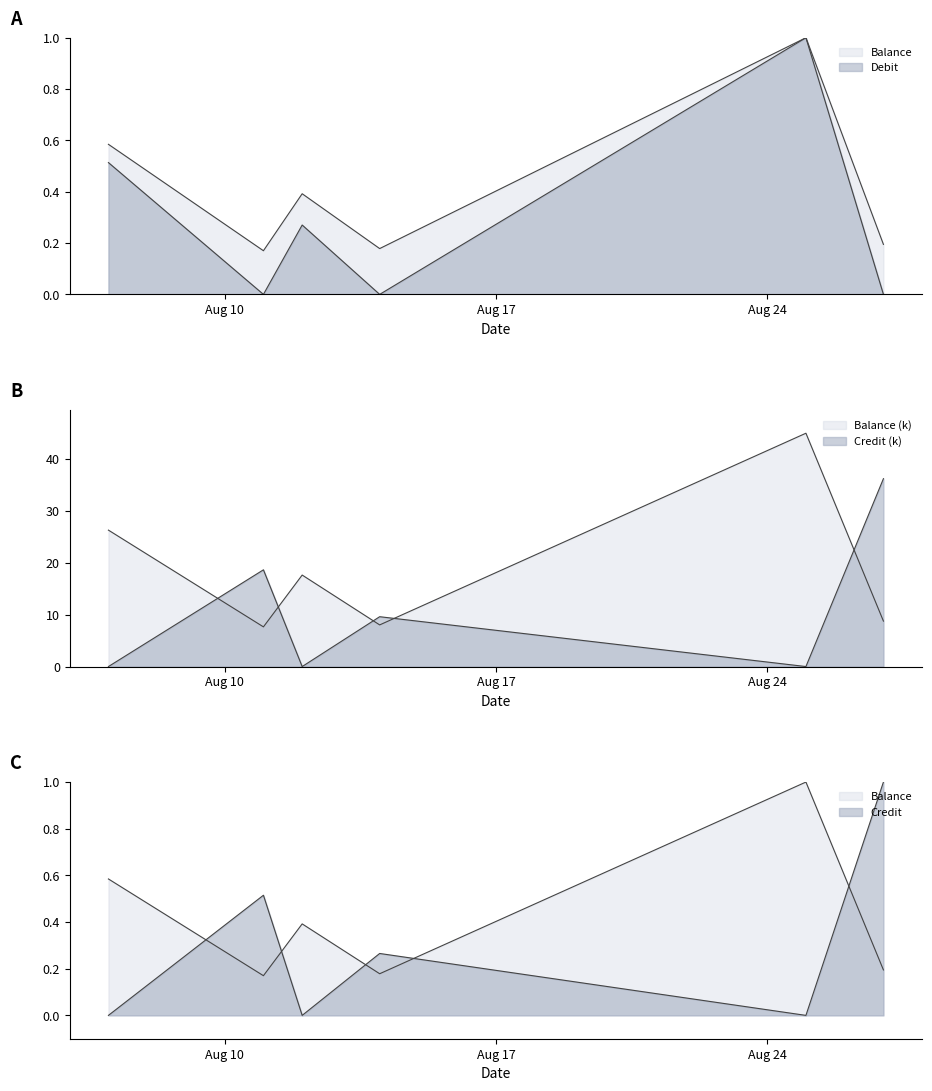

Reading left to right, list all the values displayed in this chart.

Balance: 2020/08/07=26.3	2020/08/11=7.7	2020/08/12=17.7	2020/08/14=8.0	2020/08/25=45.0	2020/08/27=8.8
Credit: 2020/08/07=0.0	2020/08/11=18.7	2020/08/12=0.0	2020/08/14=9.6	2020/08/25=0.0	2020/08/27=36.3
Debit: 2020/08/07=0.5	2020/08/11=0.0	2020/08/12=0.3	2020/08/14=0.0	2020/08/25=1.0	2020/08/27=0.0